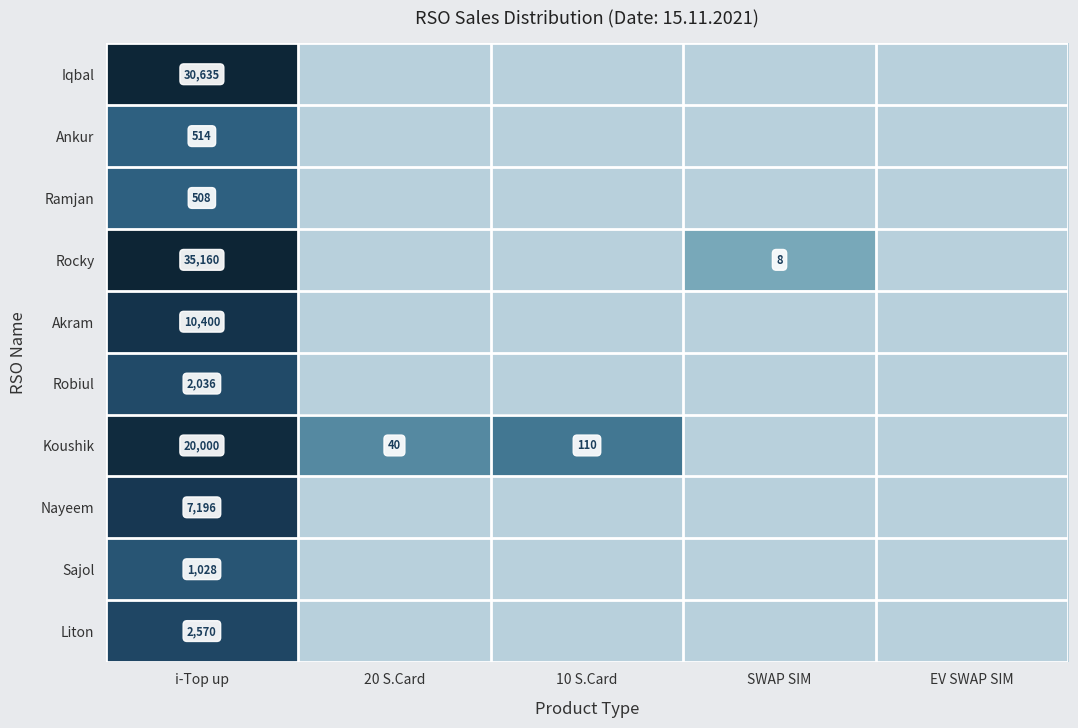

Rank the series at i-Top up from highest to lowest value.

Rocky, Iqbal, Koushik, Akram, Nayeem, Liton, Robiul, Sajol, Ankur, Ramjan